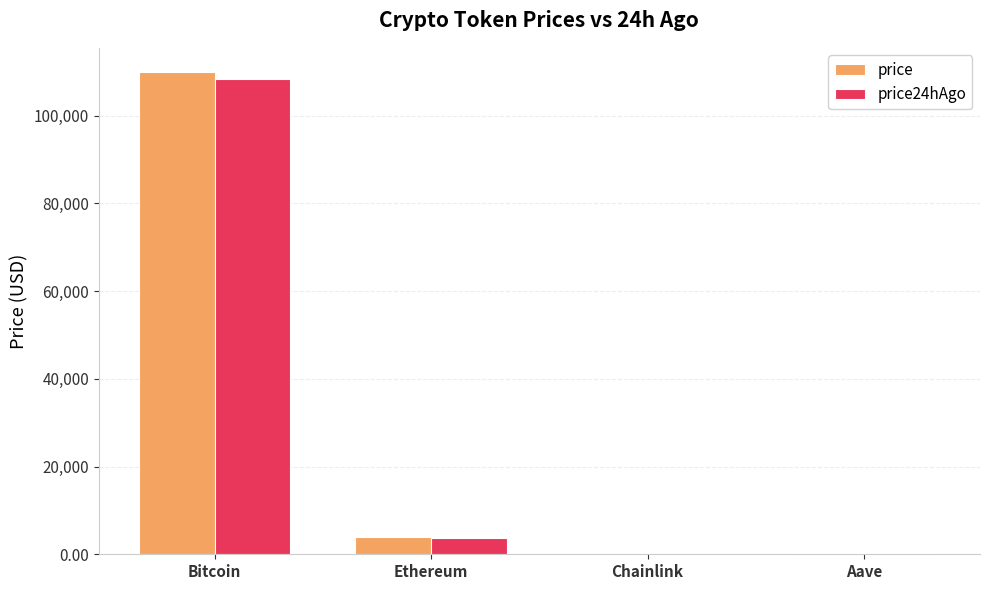

What is the average value of the price24hAgo series?

28099.4